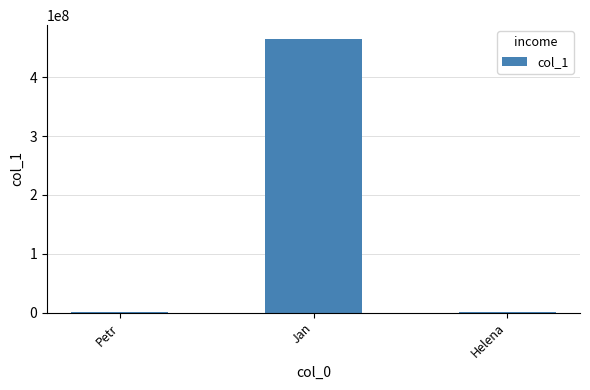

True or false: the data shows 706000651 at Jan.

False